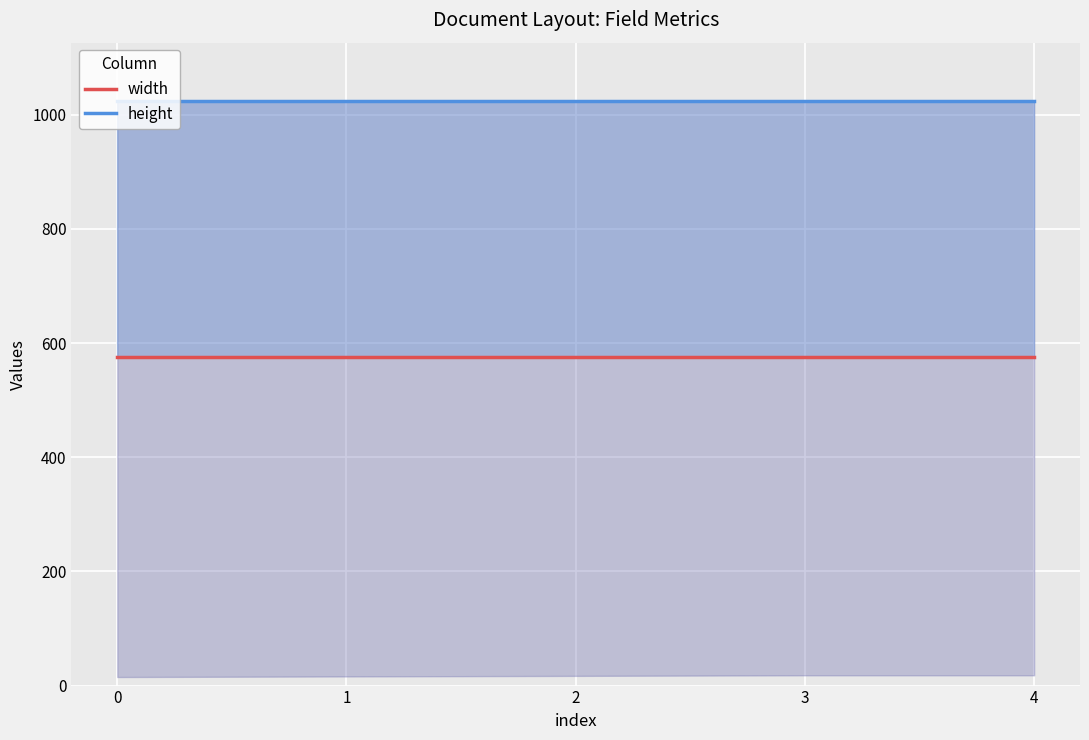

Between 1 and 3, which series saw the biggest shift?

width